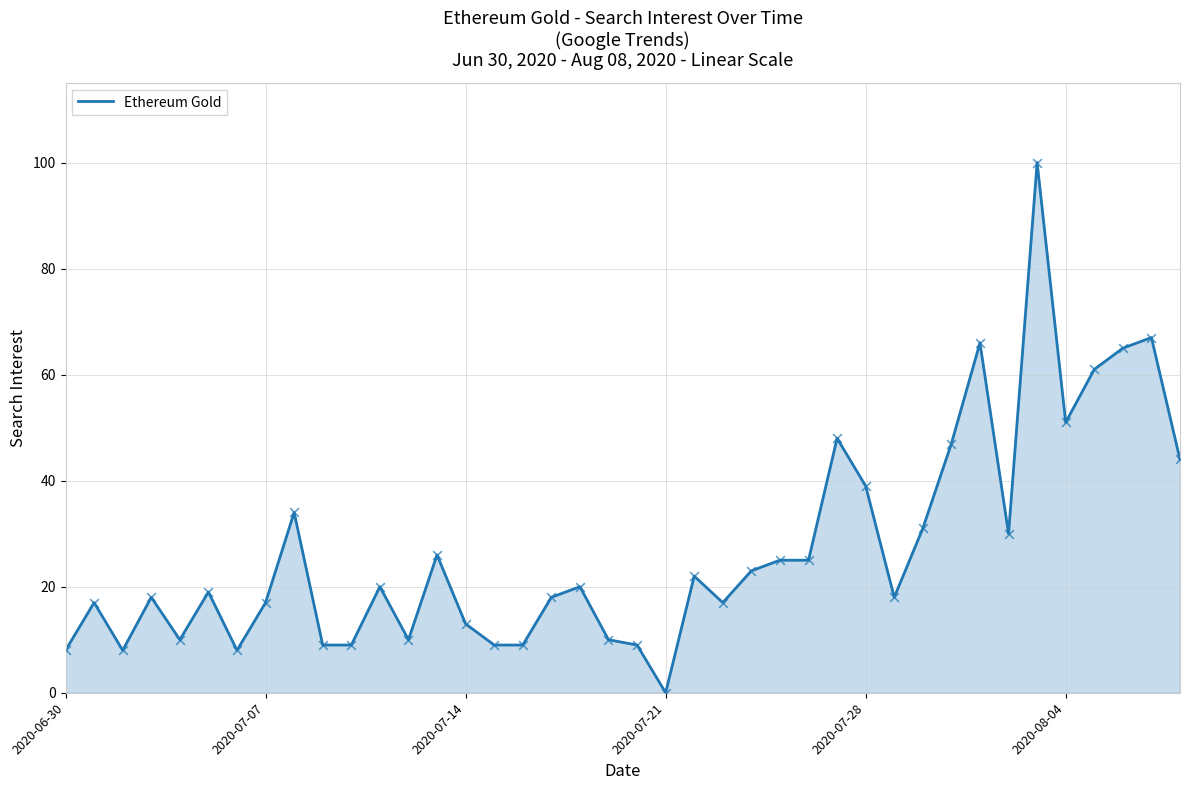

What is the difference between the maximum and minimum values?

100